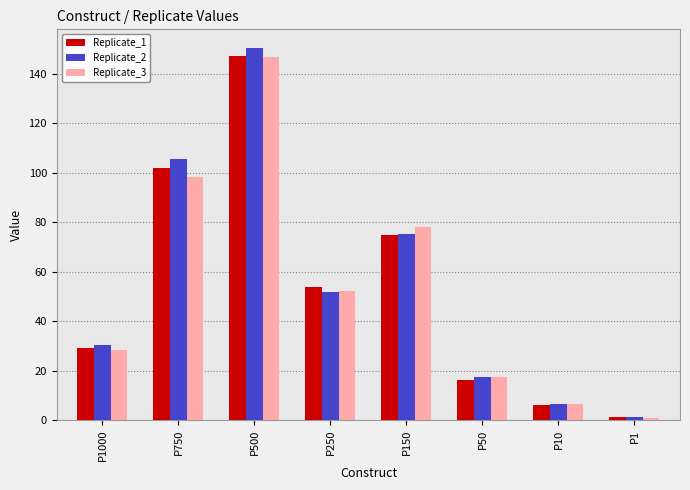

True or false: Replicate_1 has a value of 255.7 at P500.

False